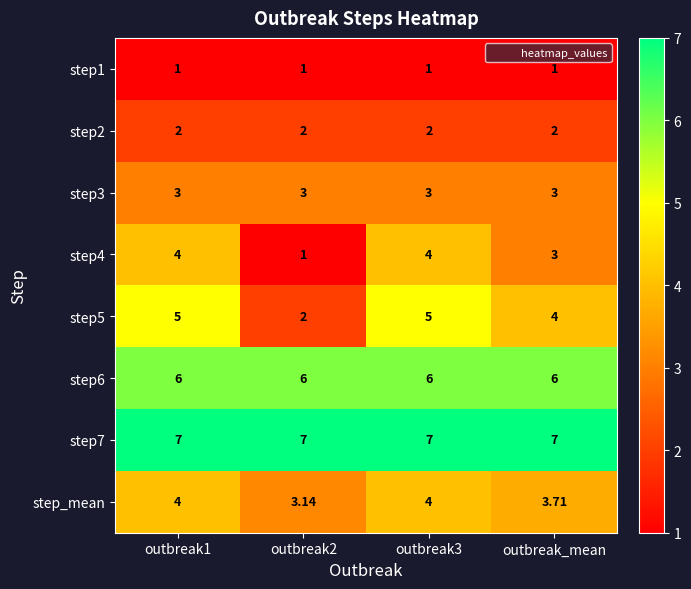

Is the value of step_mean at outbreak2 greater than the value of step7 at outbreak3?

No